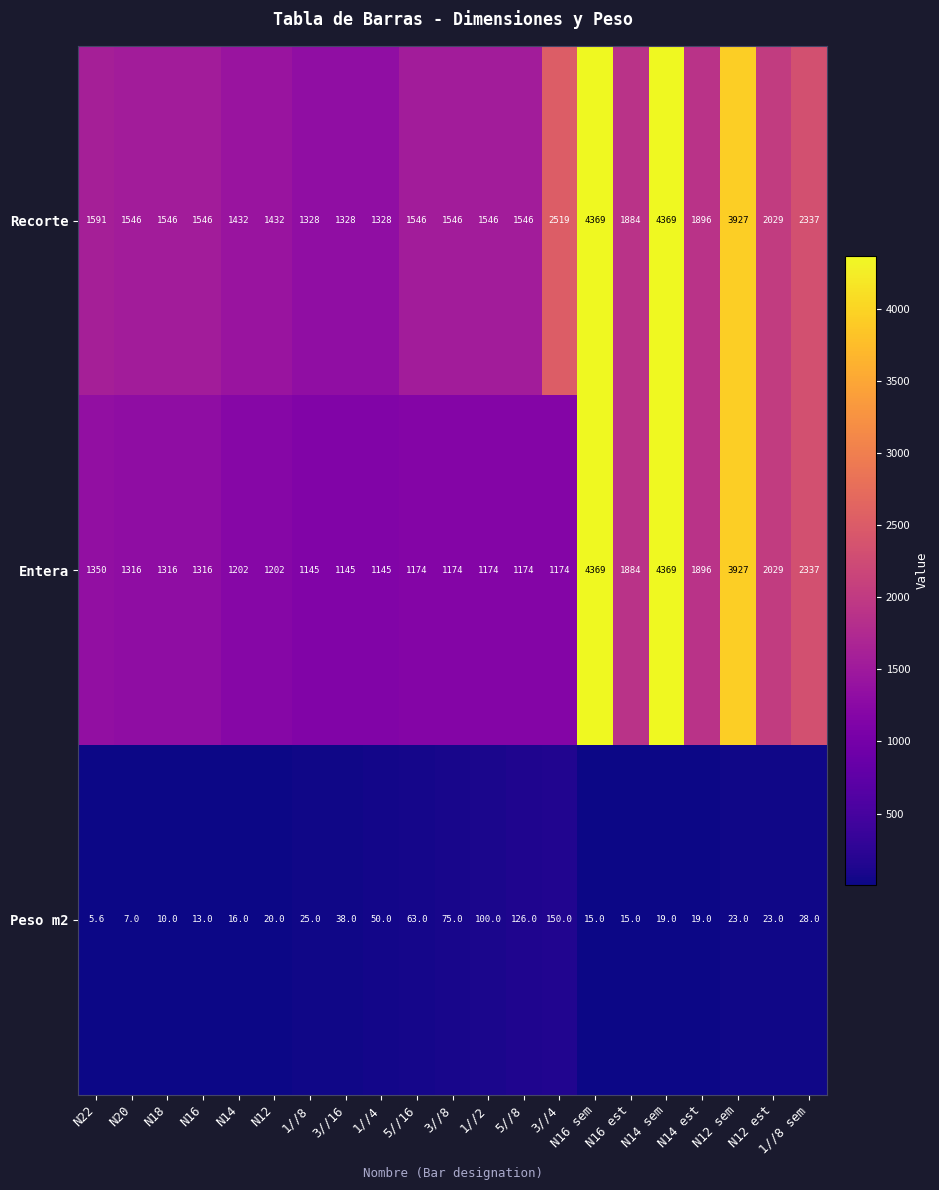

Where is Peso m2 nearest to the value 77?

3//8